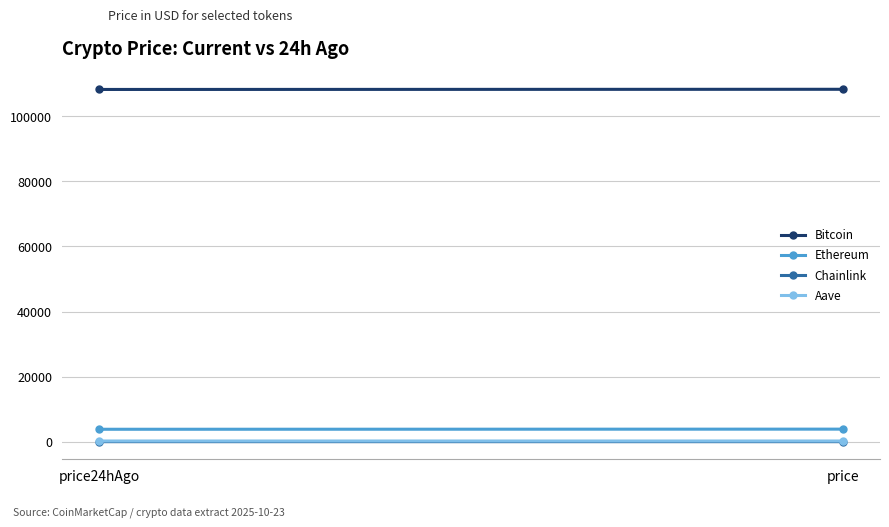

What is the average value of the Aave series?

218.9